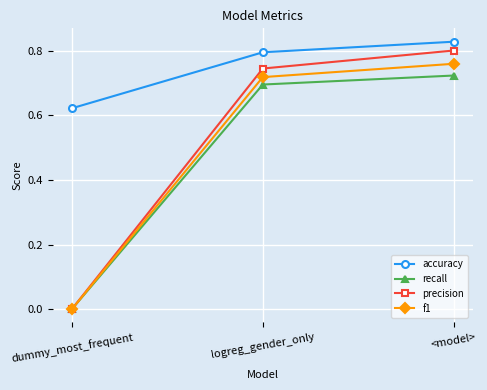

What is the label of the 1st point from the right?

<model>